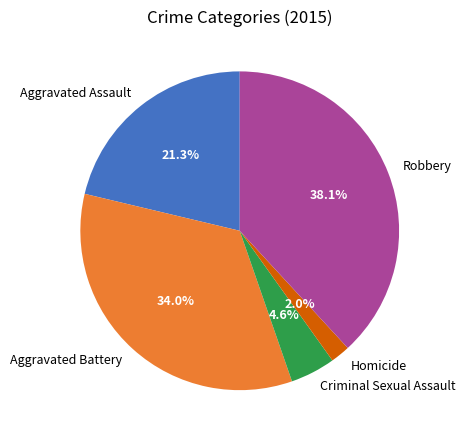

How much of the chart is everything except Aggravated Assault?

78.7%